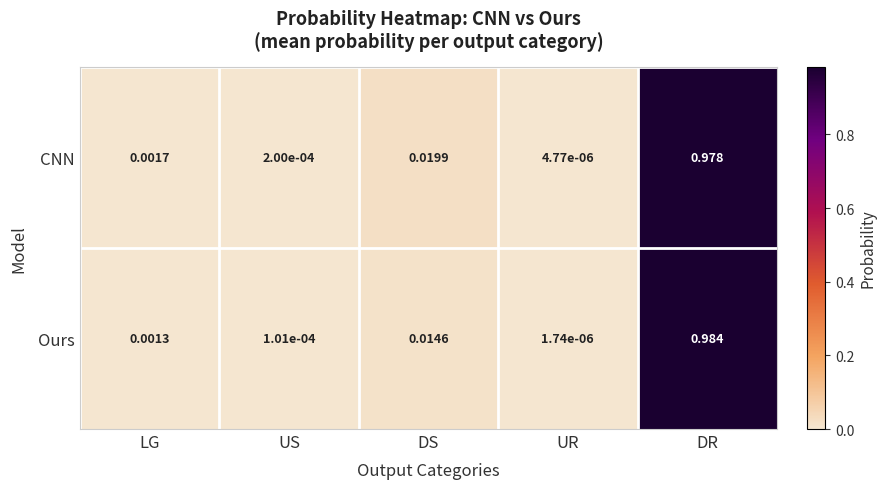

List the series in order of their peak value, highest first.

Ours, CNN